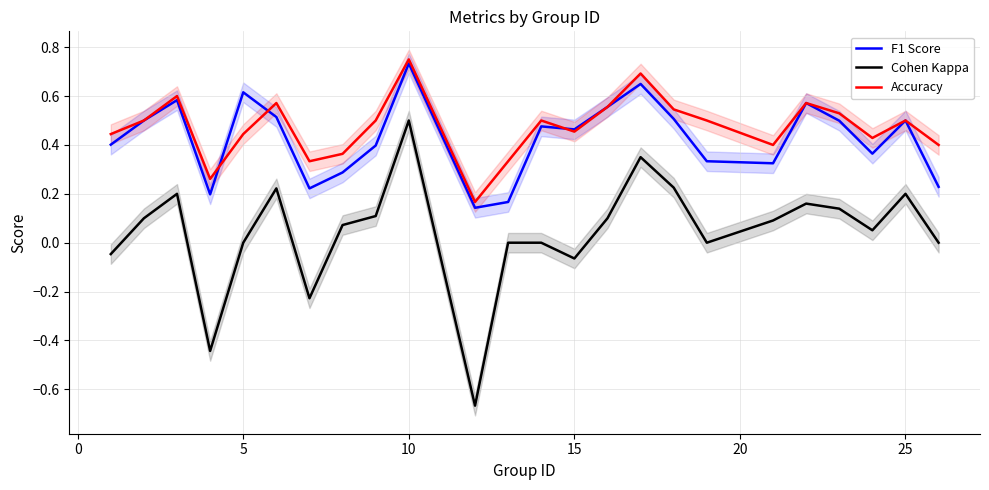

True or false: Cohen Kappa and F1 Score cross at least once.

False